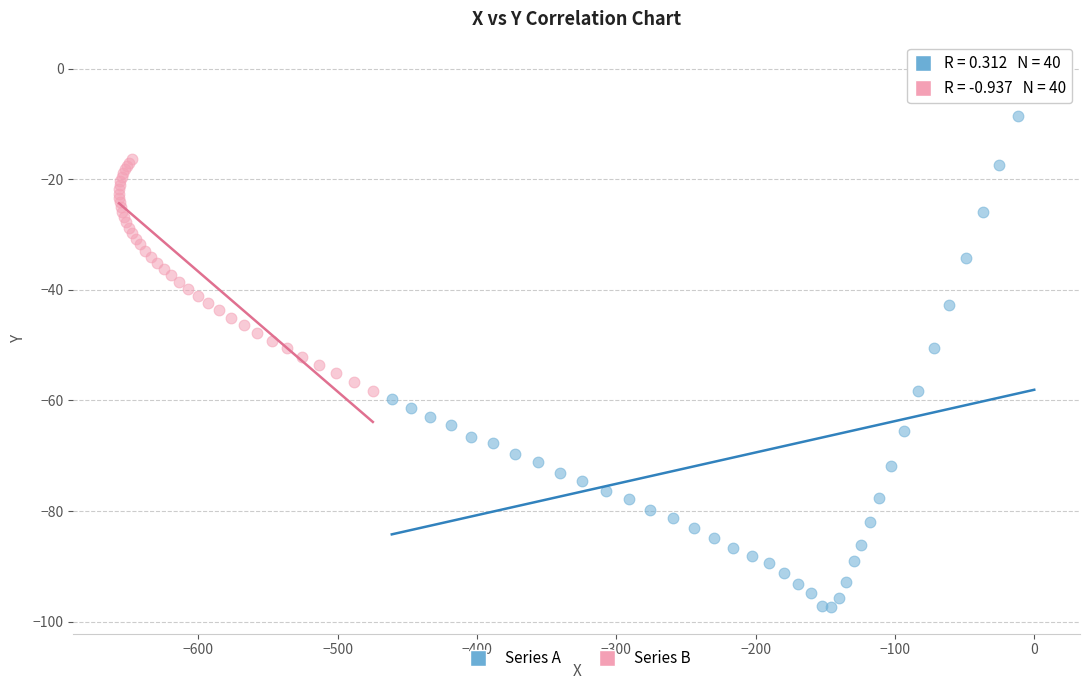

Which series contains the lowest Y value?

Series A